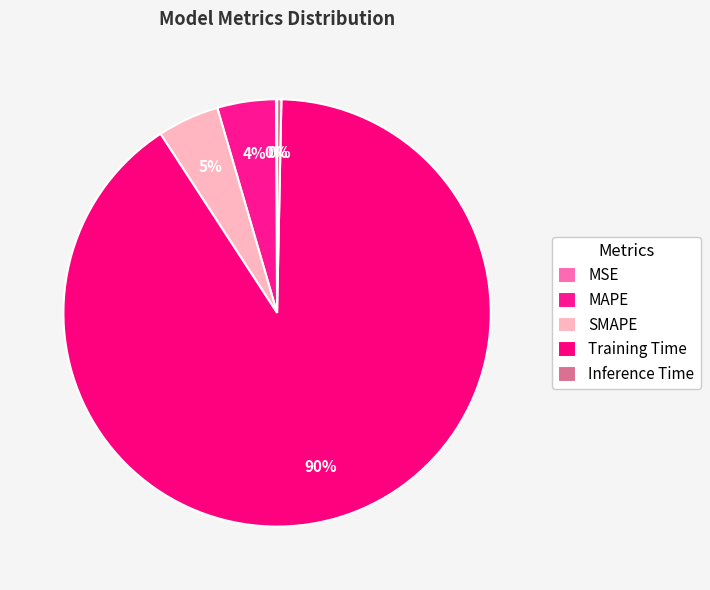

Rank the categories by value from highest to lowest.

Training Time, SMAPE, MAPE, Inference Time, MSE